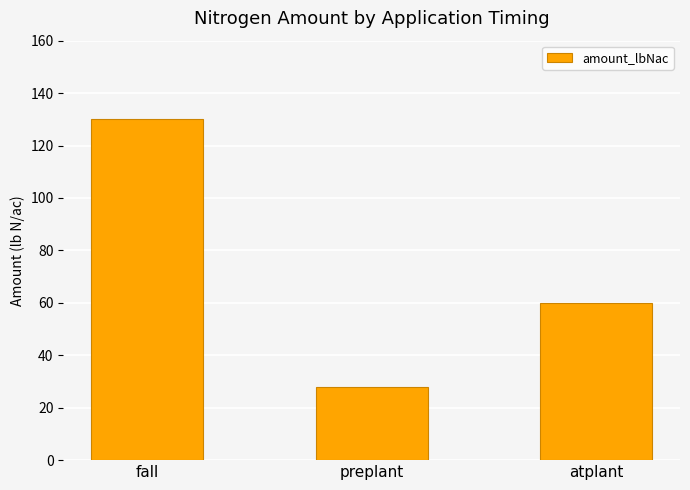

What is the label of the 2nd bar from the right?

preplant